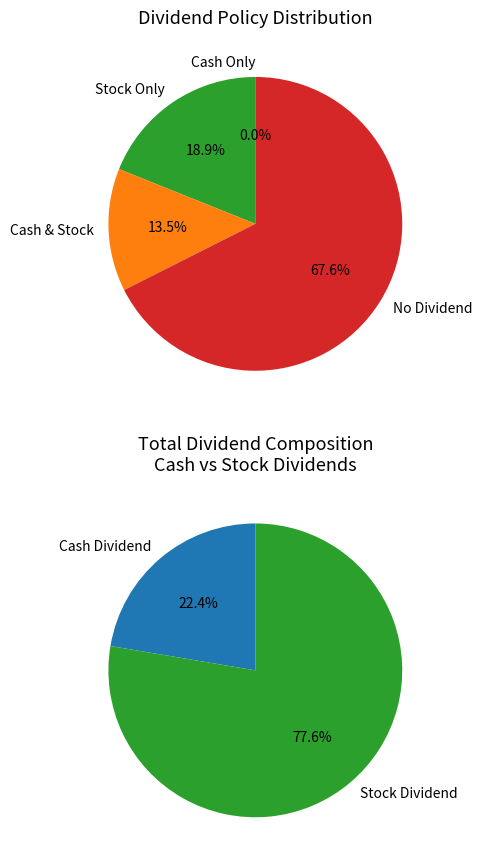

Is it true that 6 is 0% of the pie?

True